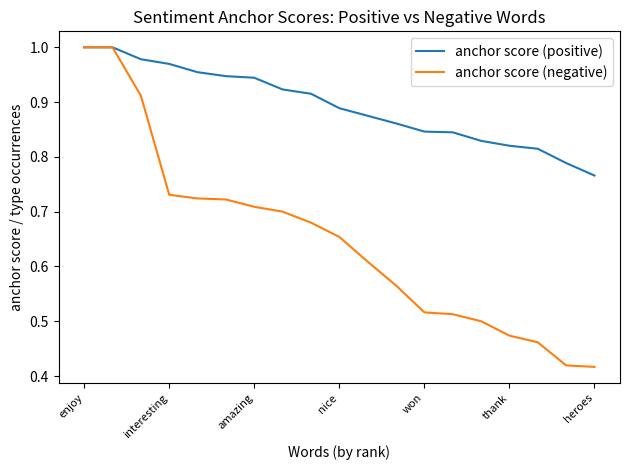

Which series has the widest spread of values?

anchor score (negative)